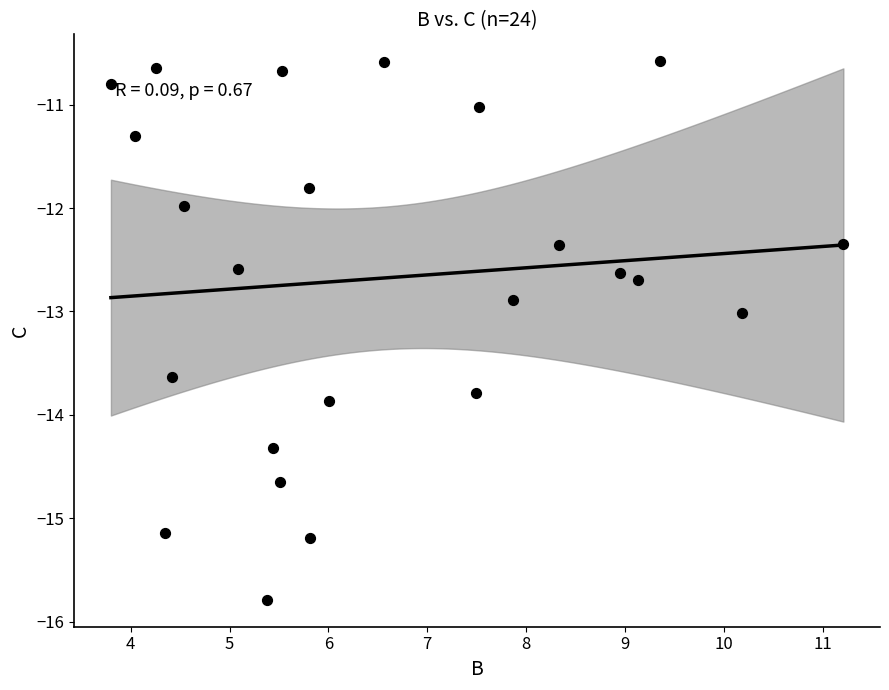

What is the range of Y values (max minus min)?

5.2